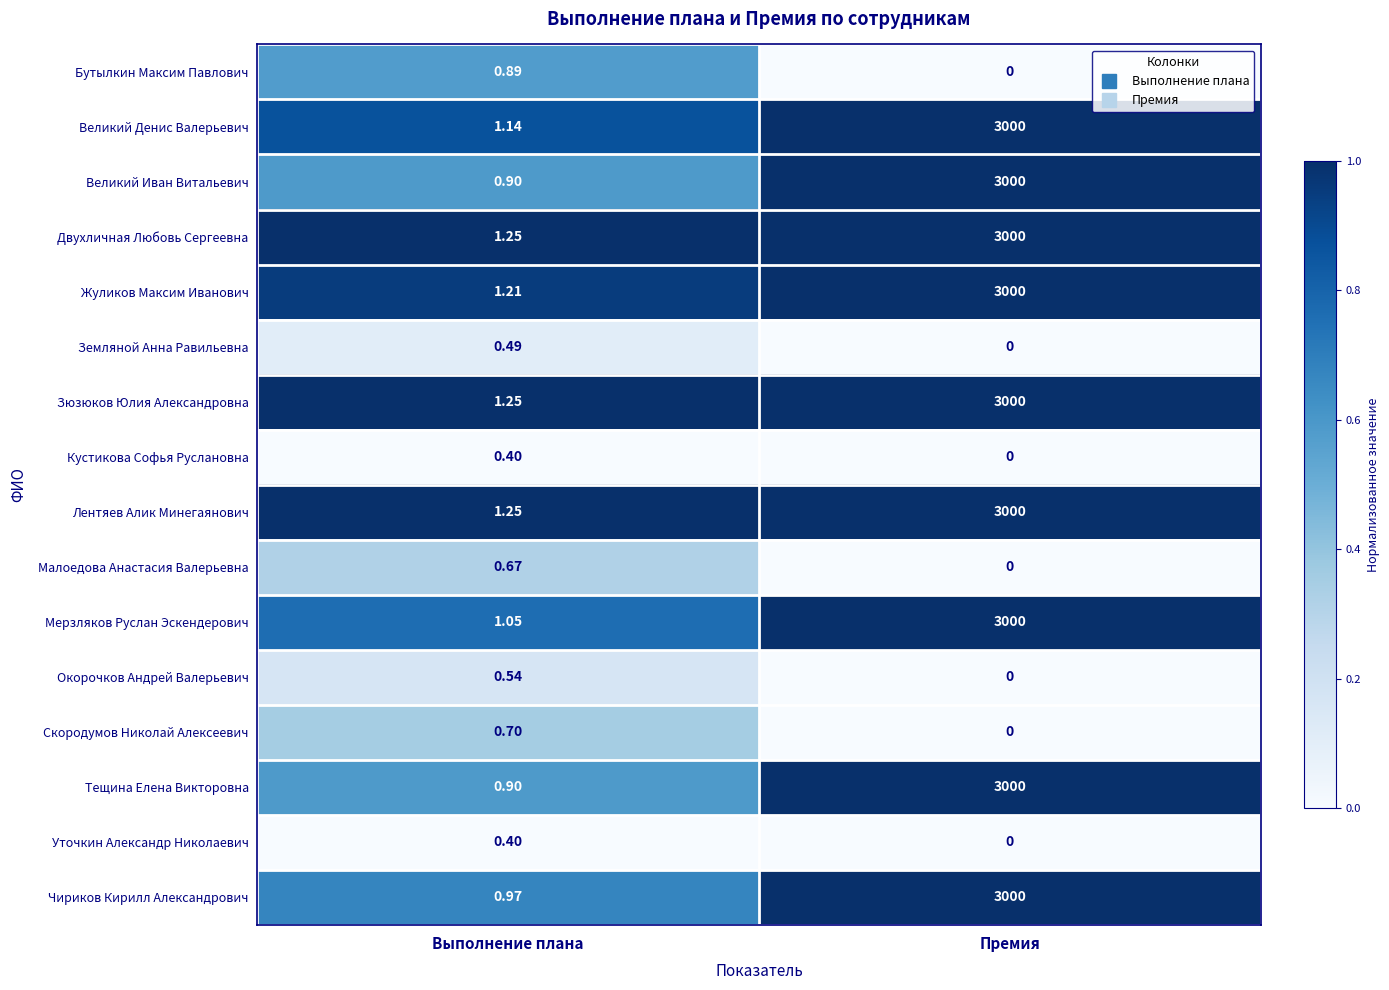

Which category has the highest value in the Чириков Кирилл Александрович series?

Премия